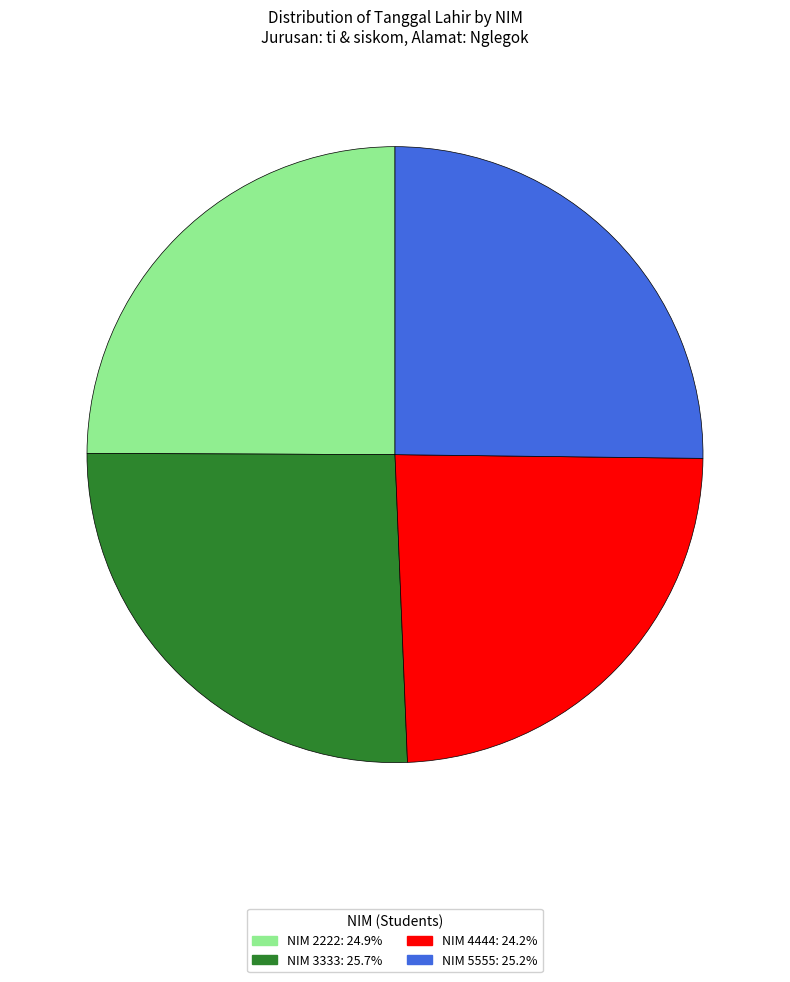

How many slices are in this pie chart?

4